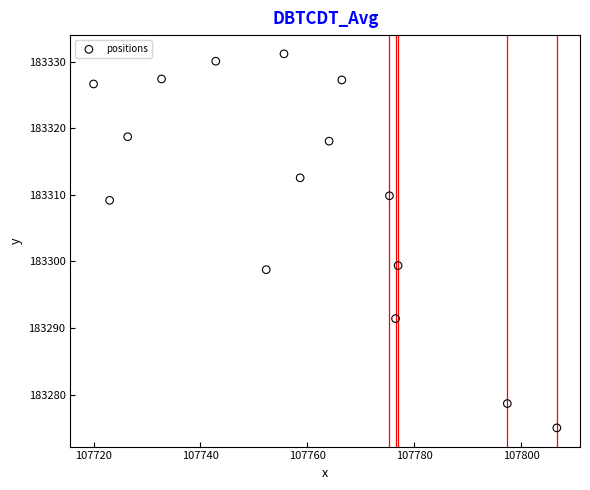

What is the range of Y values (max minus min)?

56.2